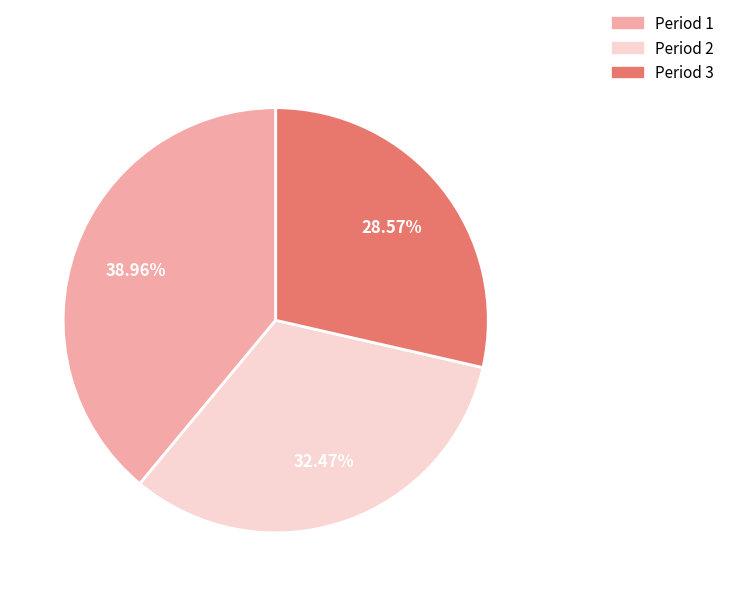

Do Period 2 and Period 3 together represent more than half of the pie?

Yes